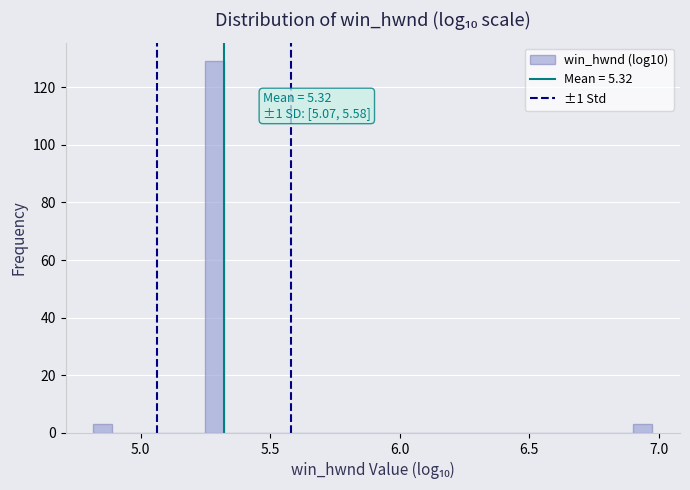

Around what value on the x-axis is the tallest bar? Give the approximate position of its centre, as read against the axis.

5.30